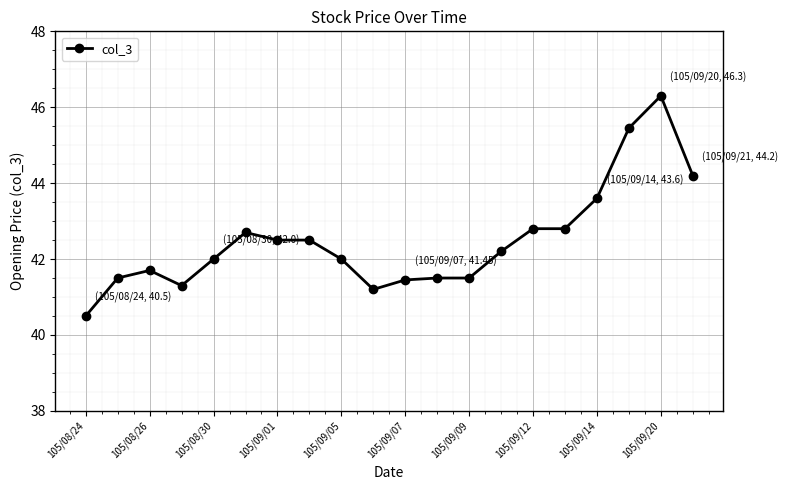

Reading left to right, what are all the values shown in this chart?

40.5	41.5	41.7	41.3	42.0	42.7	42.5	42.5	42.0	41.2	41.5	41.5	41.5	42.2	42.8	42.8	43.6	45.5	46.3	44.2